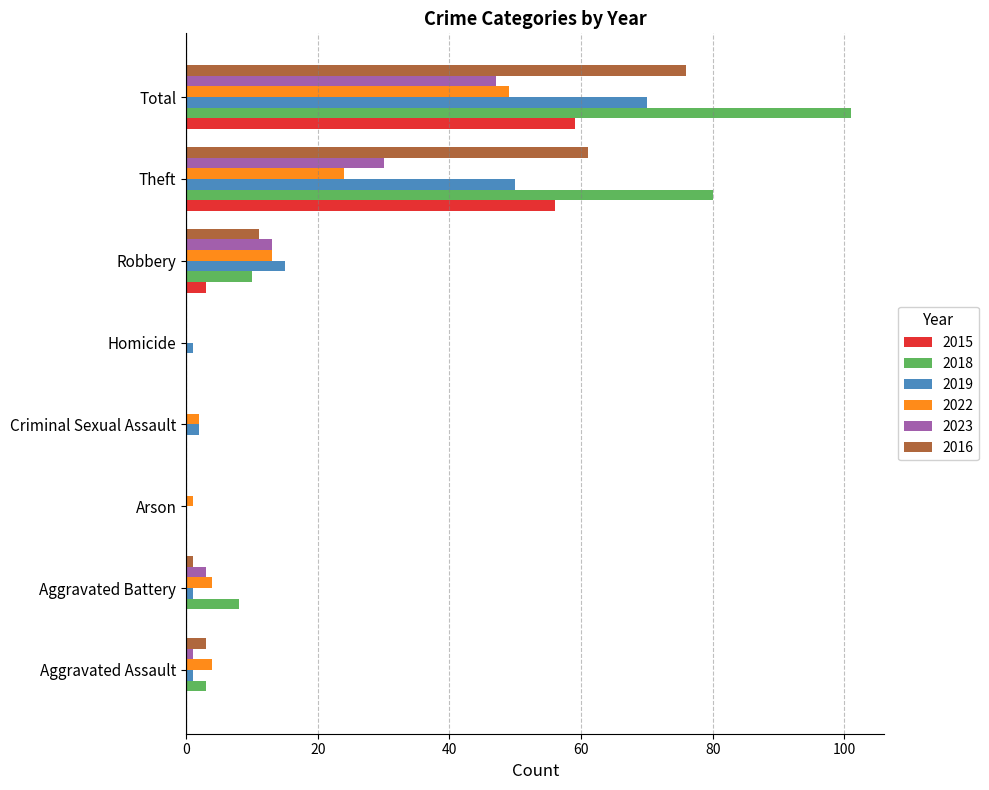

Where is 2019 nearest to the value 35?

Theft